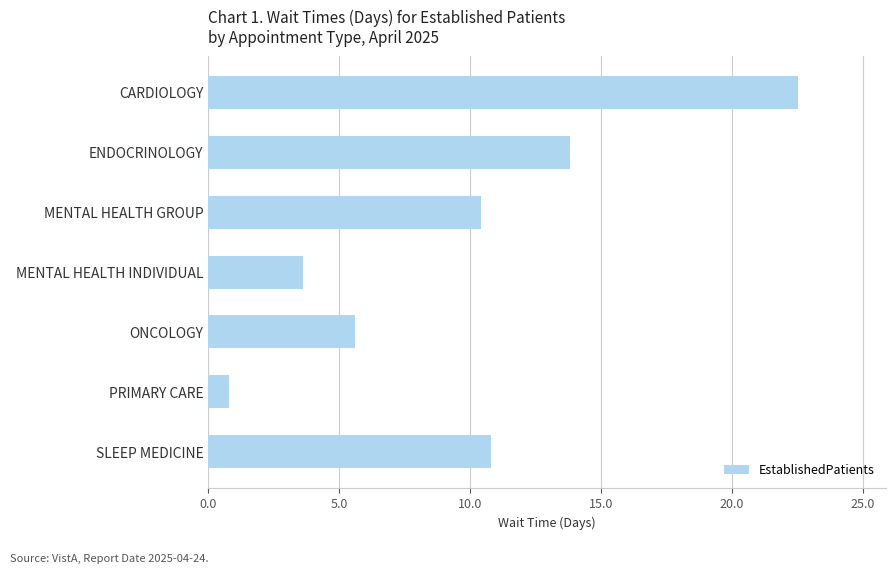

Are the bars grouped side by side (vs. stacked)?

No